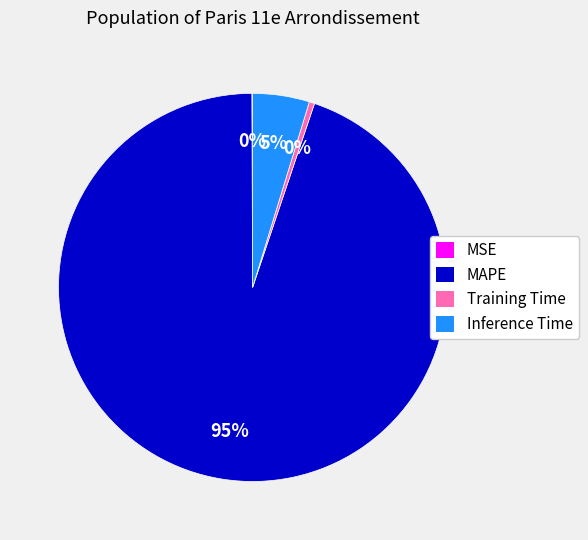

To the nearest percent, what is the difference between the Inference Time and MAPE slice percentages?

90%